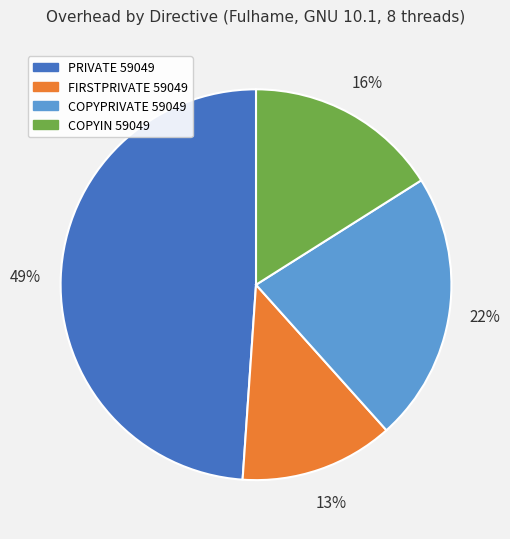

To the nearest percent, what percentage of the pie is PRIVATE 59049?

49%